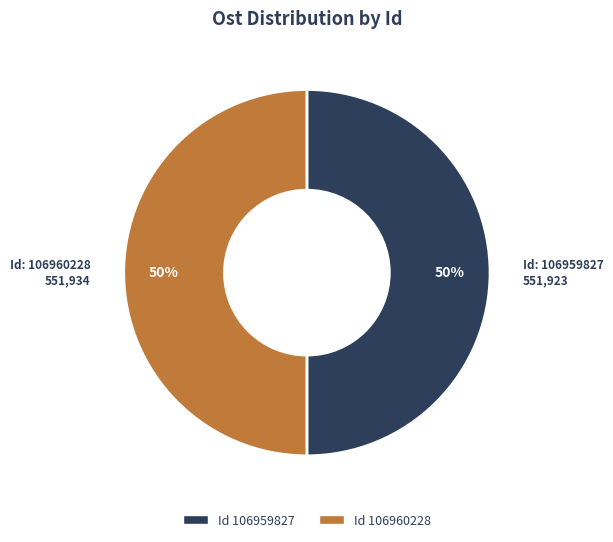

Which slice is the largest?

106960228